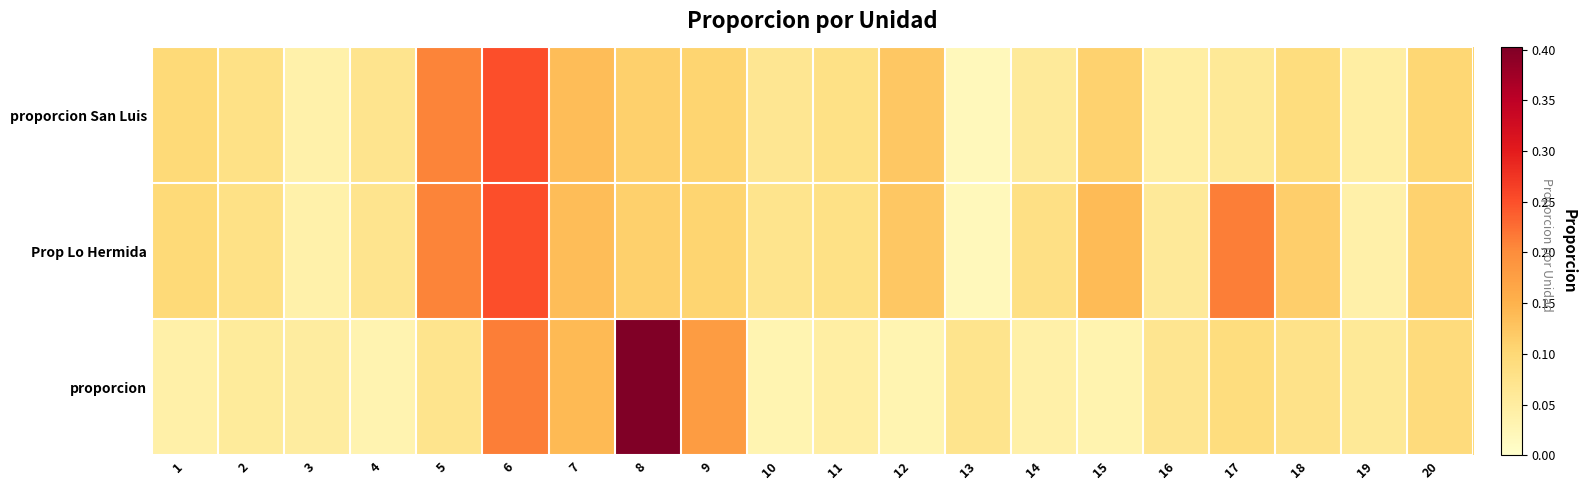

Reading left to right, transcribe all the data shown in this chart.

proporcion San Luis: 1=0.1	2=0.1	3=0.0	4=0.1	5=0.2	6=0.3	7=0.1	8=0.1	9=0.1	10=0.1	11=0.1	12=0.1	13=0.0	14=0.1	15=0.1	16=0.0	17=0.1	18=0.1	19=0.0	20=0.1
Prop Lo Hermida: 1=0.1	2=0.1	3=0.0	4=0.1	5=0.2	6=0.3	7=0.1	8=0.1	9=0.1	10=0.1	11=0.1	12=0.1	13=0.0	14=0.1	15=0.1	16=0.1	17=0.2	18=0.1	19=0.0	20=0.1
proporcion: 1=0.0	2=0.1	3=0.1	4=0.0	5=0.1	6=0.2	7=0.1	8=0.4	9=0.2	10=0.0	11=0.0	12=0.0	13=0.1	14=0.0	15=0.0	16=0.1	17=0.1	18=0.1	19=0.1	20=0.1